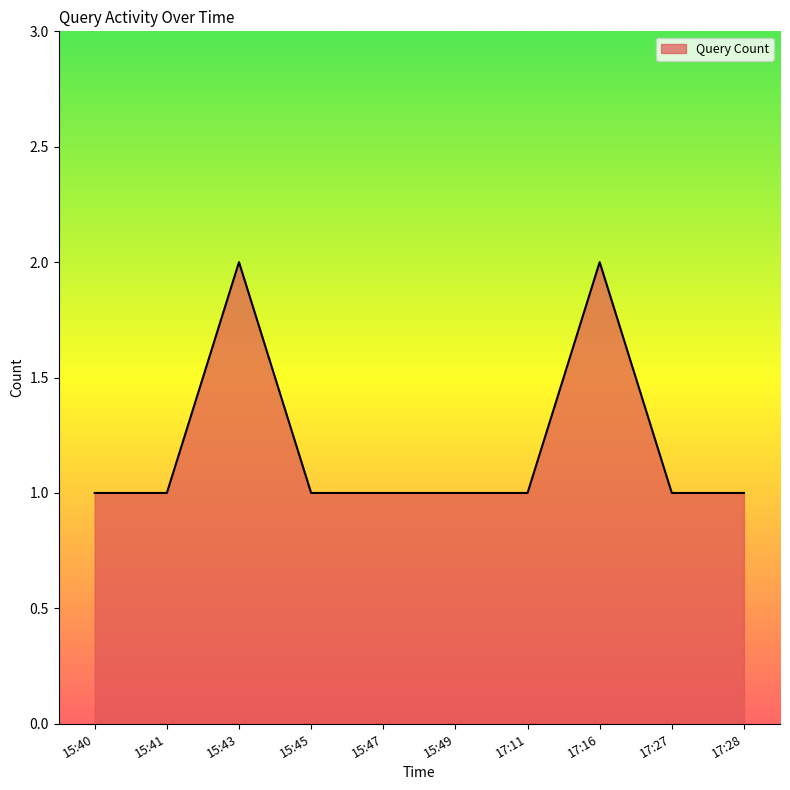

The value at 17:16 is 2. True or false?

True